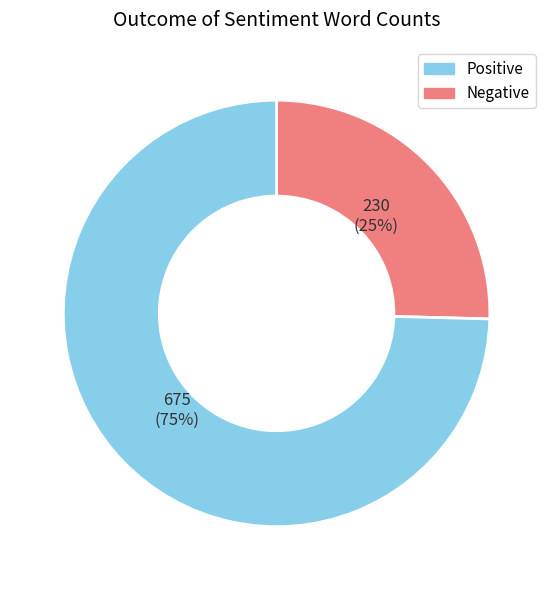

To the nearest percent, what is the average slice percentage?

50%